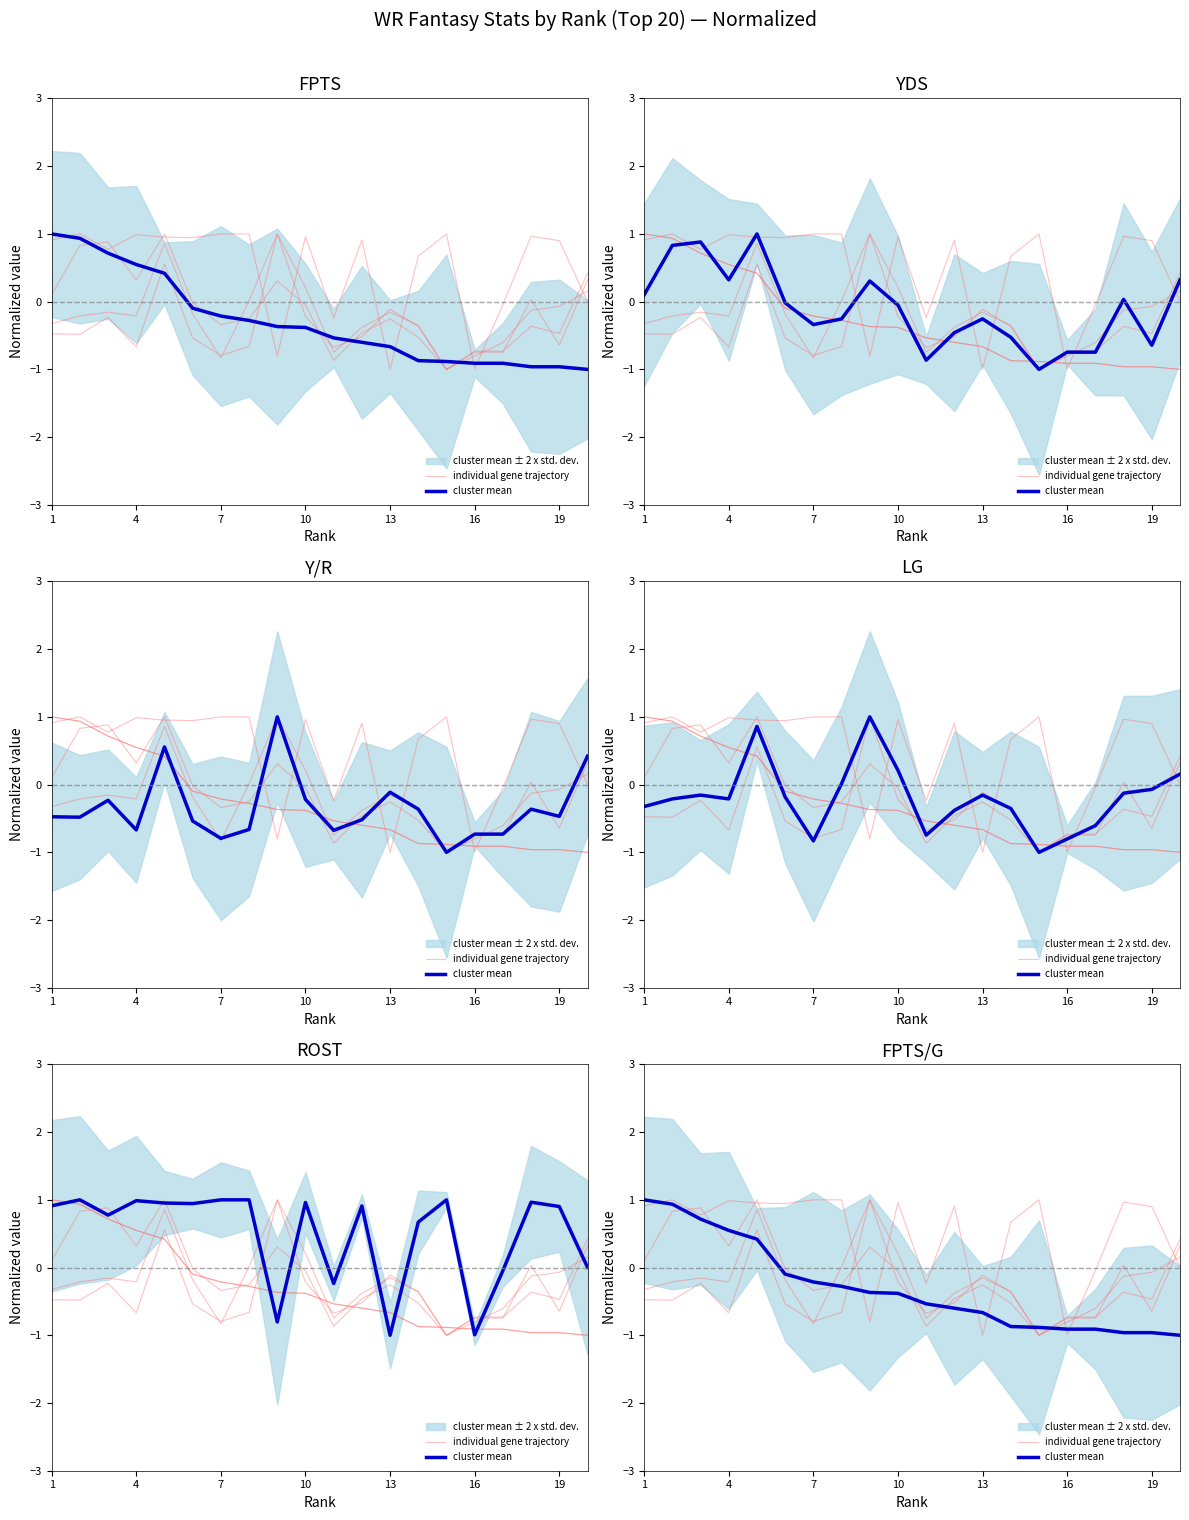

How many negative values does the individual gene trajectory series have?

15